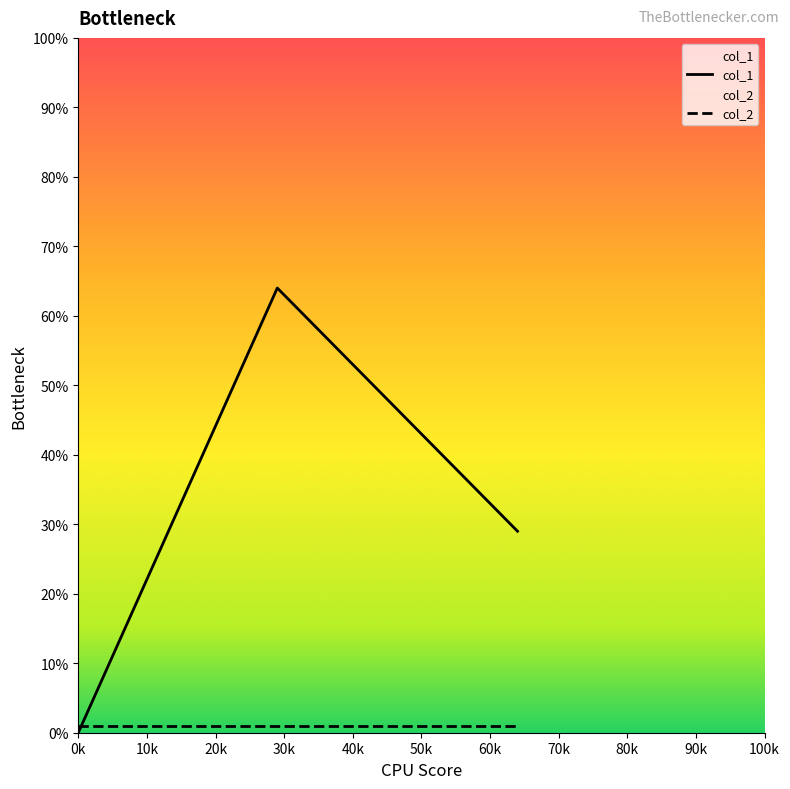

Reading left to right, what are all the values shown in this chart?

0	64	29